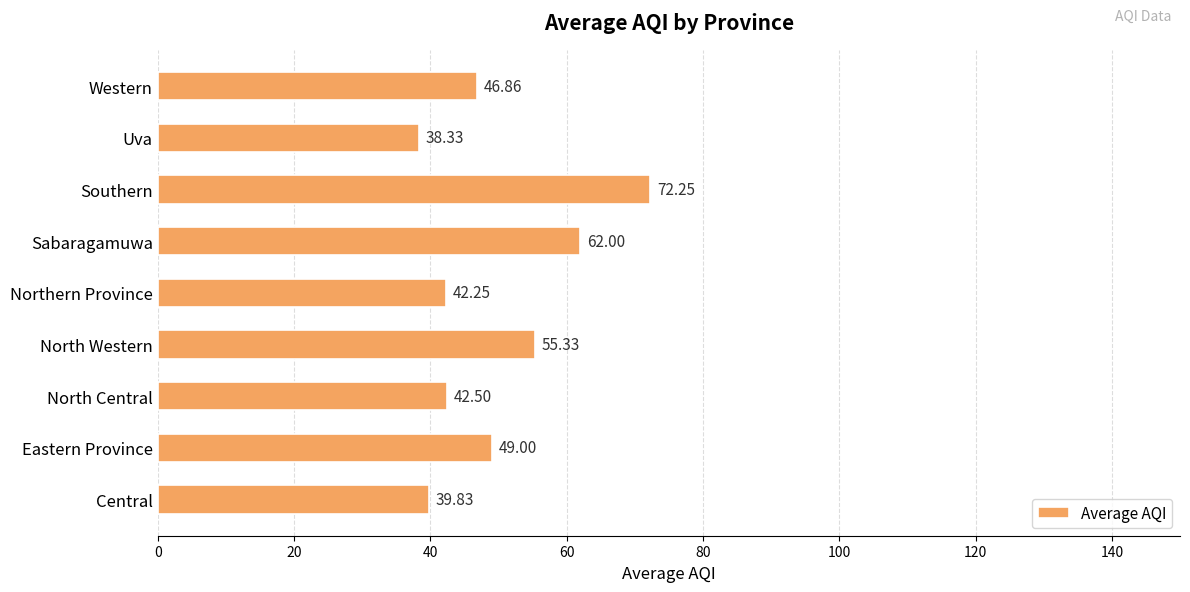

What is the difference between the maximum and second lowest values?

32.4